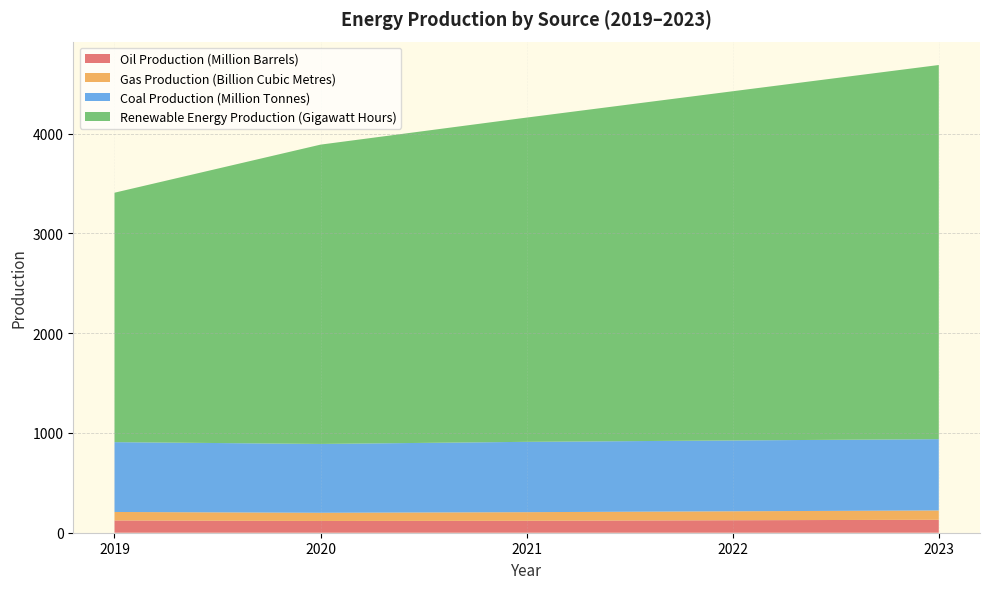

Reading left to right, list all the values displayed in this chart.

Oil Production (Million Barrels): 2019=123	2020=118	2021=120	2022=125	2023=130
Gas Production (Billion Cubic Metres): 2019=85	2020=82	2021=86	2022=90	2023=93
Coal Production (Million Tonnes): 2019=700	2020=690	2021=705	2022=710	2023=715
Renewable Energy Production (Gigawatt Hours): 2019=2500	2020=3000	2021=3250	2022=3500	2023=3750